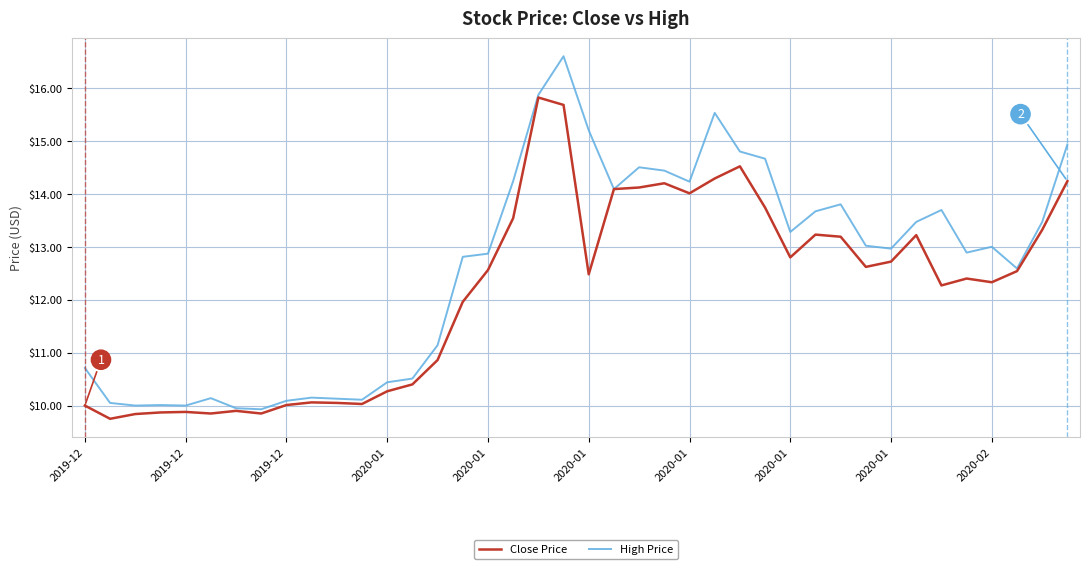

Which series has the largest total across all categories?

High Price